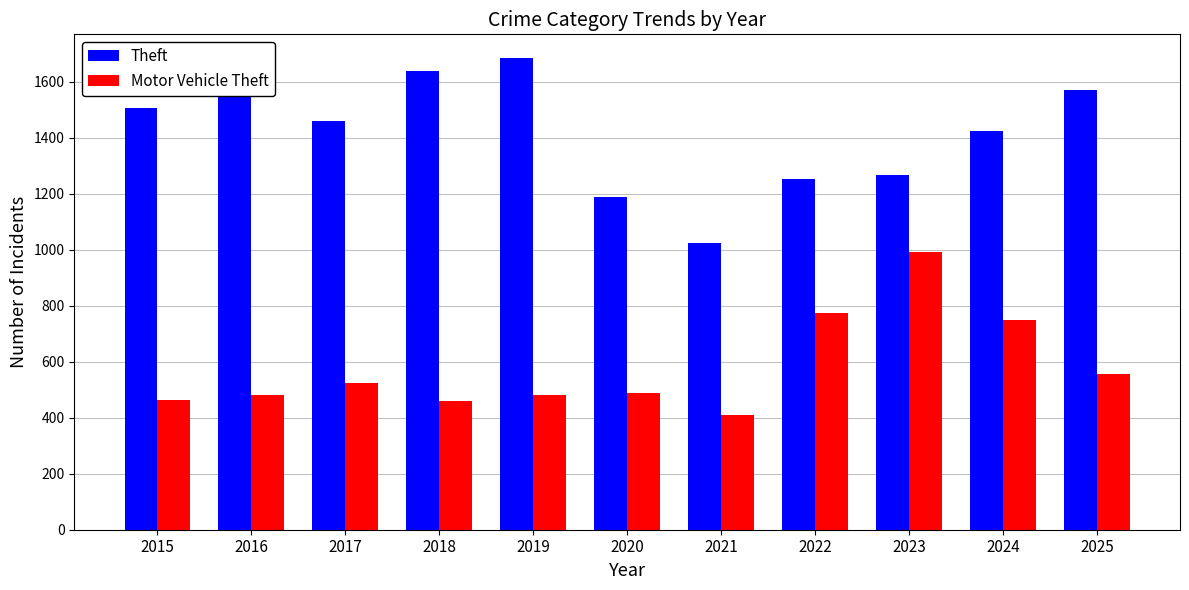

How many bars are there in each group?

2